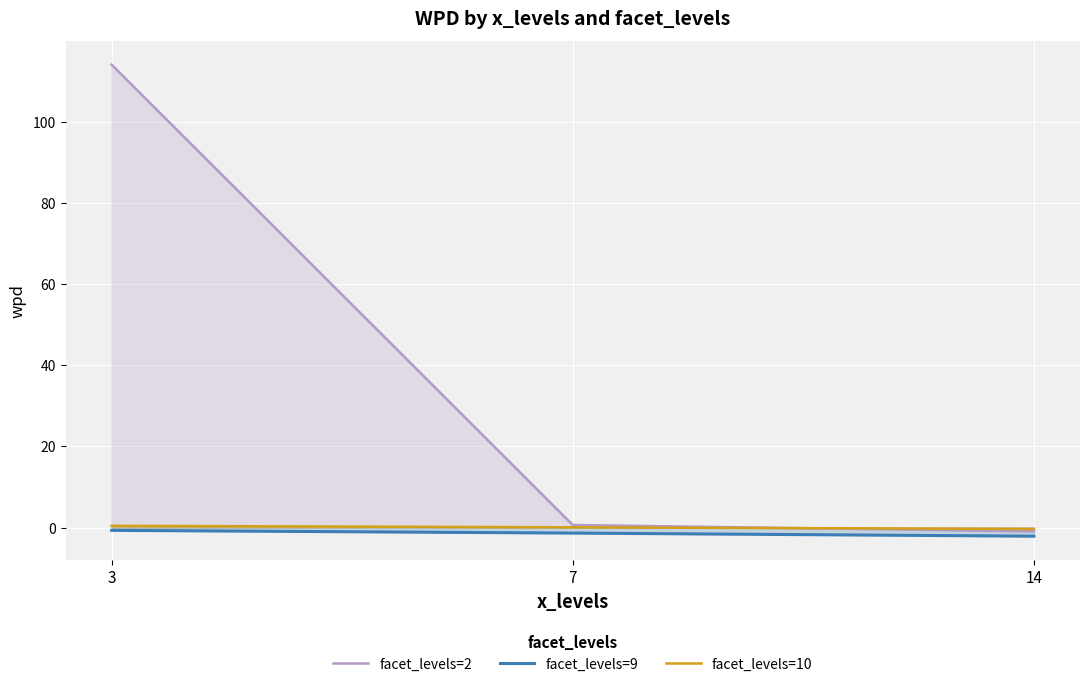

Between 7 and 14, which series saw the biggest shift?

facet_levels=2